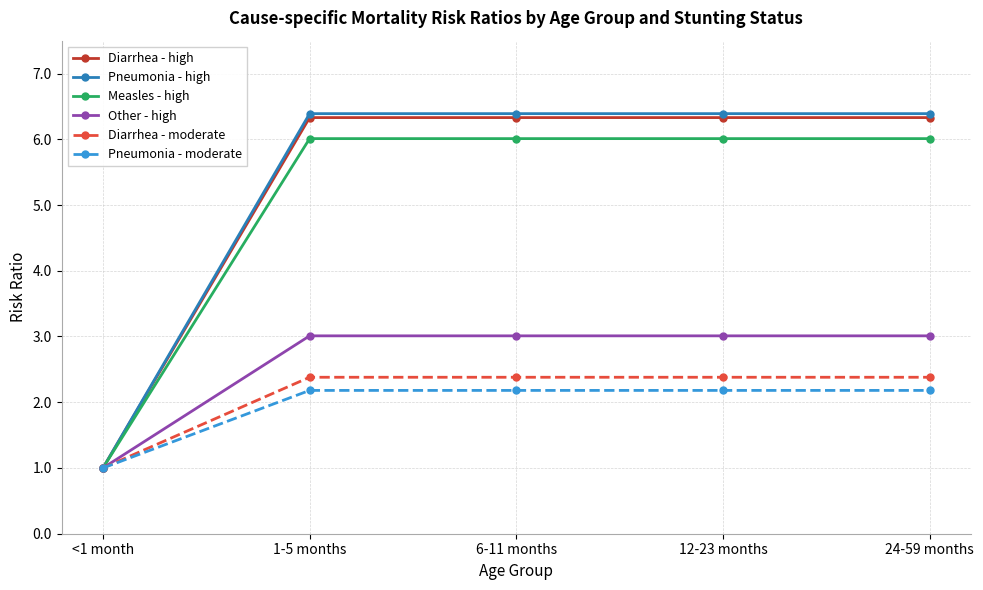

What position from the left is <1 month?

1